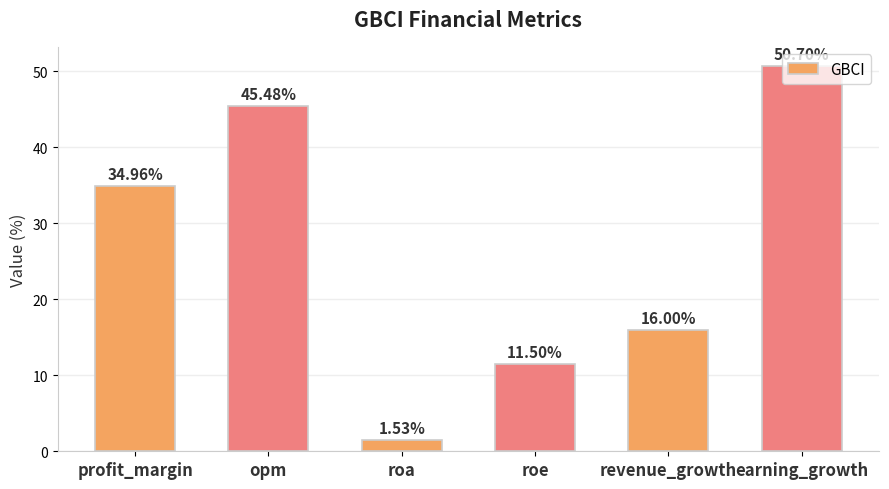

What is the sum of the values at profit_margin and roe?

46.5